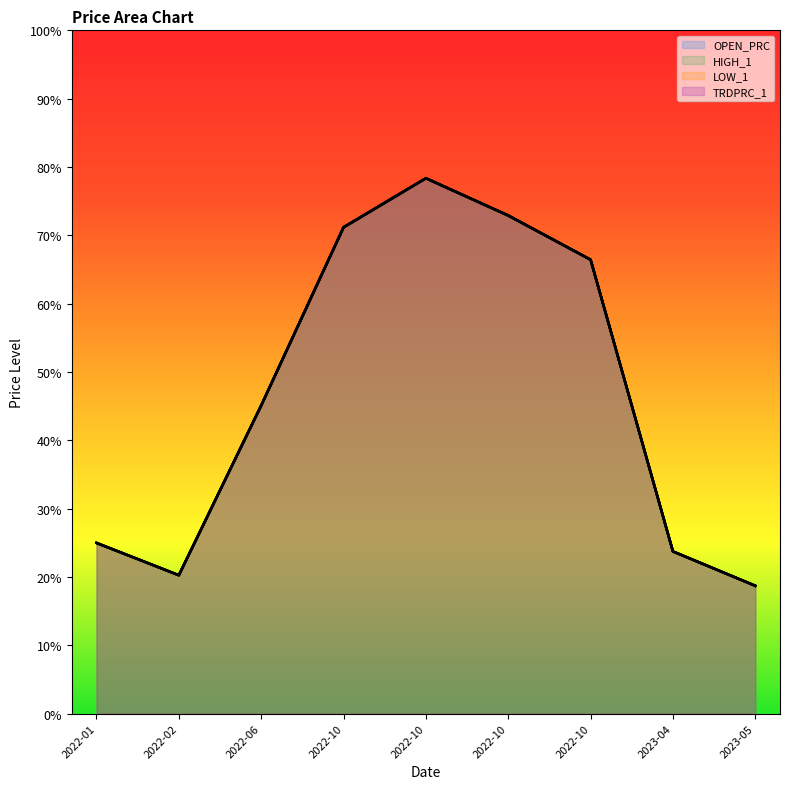

True or false: HIGH_1 and OPEN_PRC cross at least once.

False